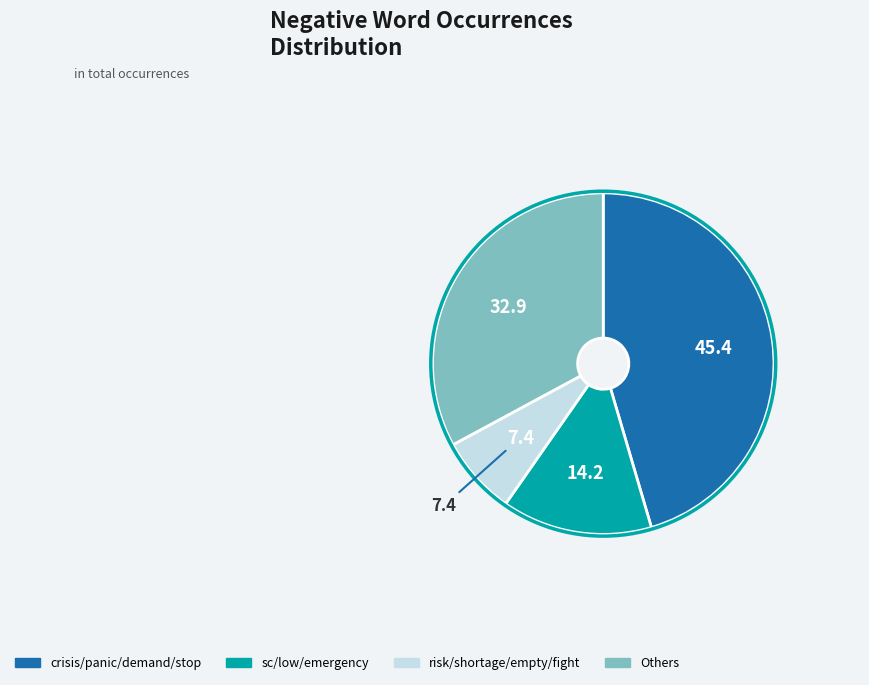

Is there any slice that represents more than half of the pie?

No